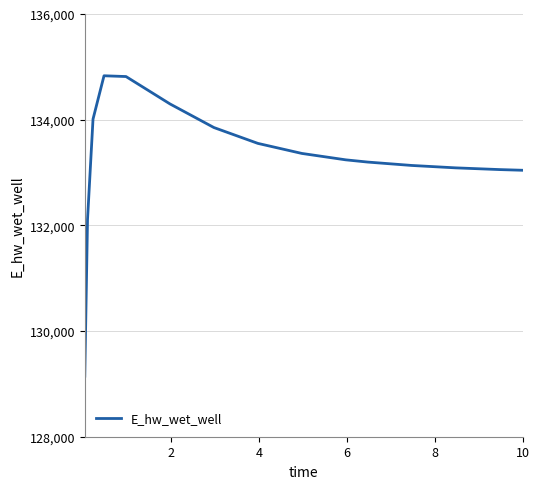

What is the greatest value displayed?

134830.9